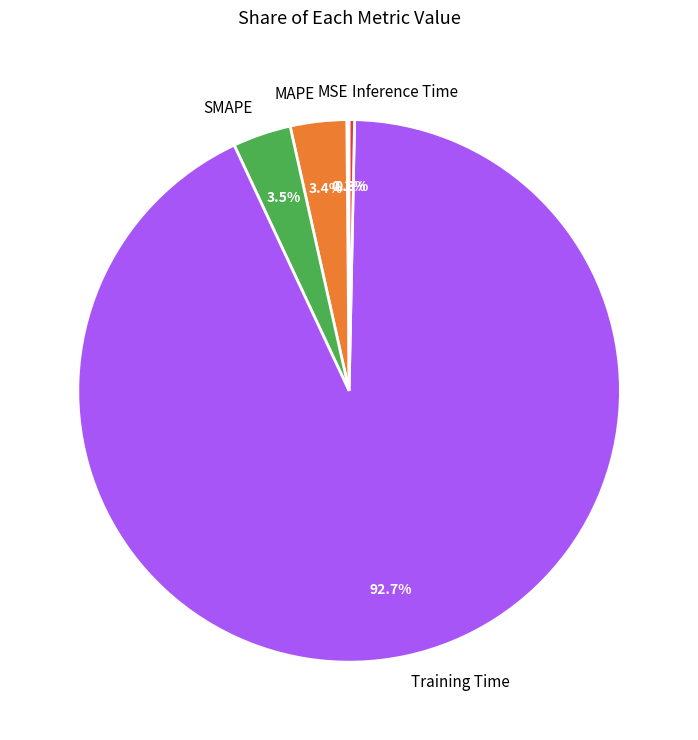

To the nearest percent, what is the average slice percentage?

20%